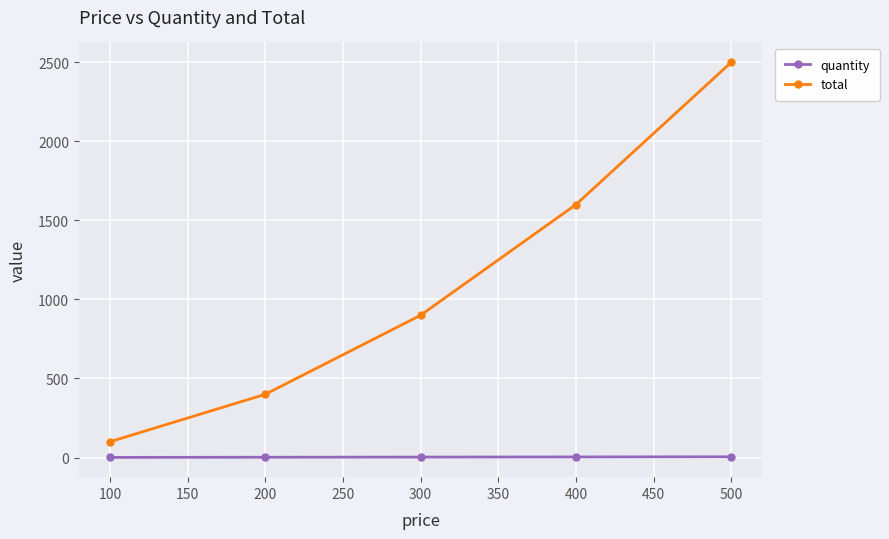

True or false: total has more than 2 points higher than both neighbors.

False